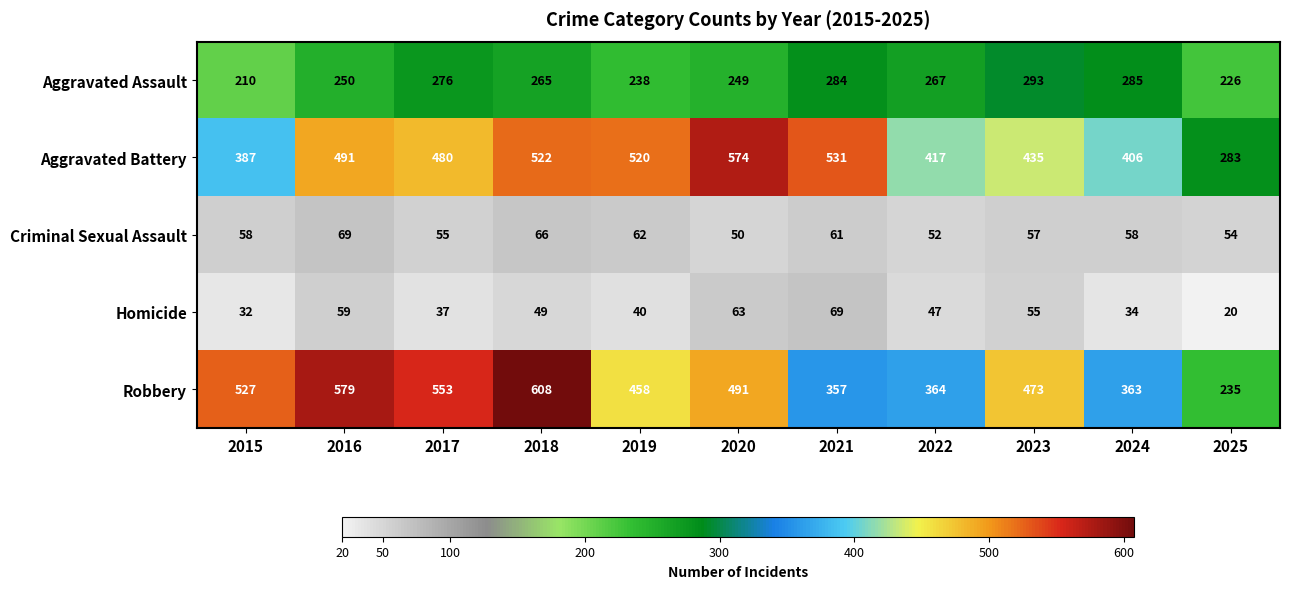

At which category is the sum across all series the highest?

2018